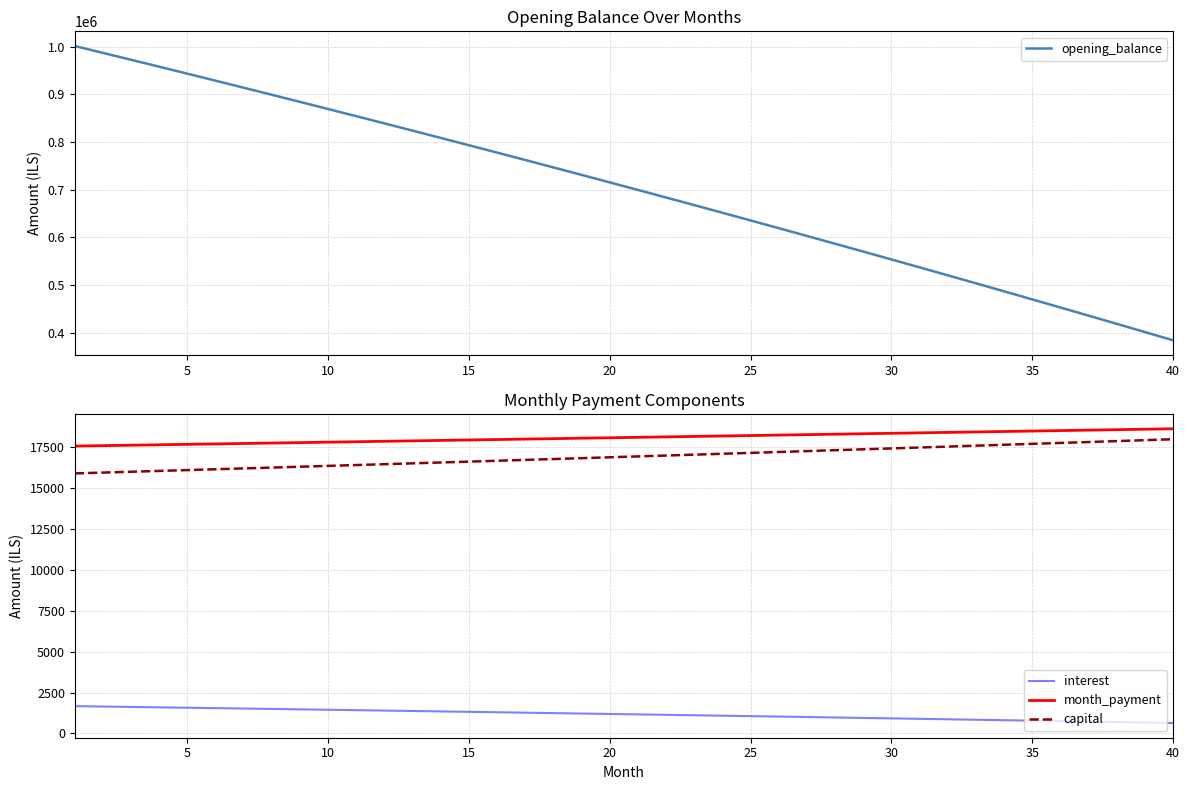

How many data points in interest are less than 1191?

20